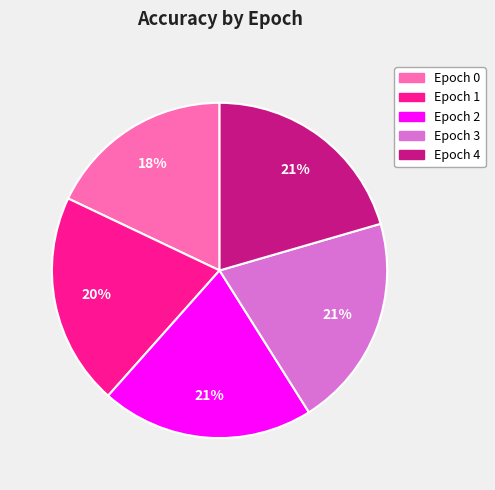

To the nearest percent, what is the difference between the largest and smallest slice percentages?

3%